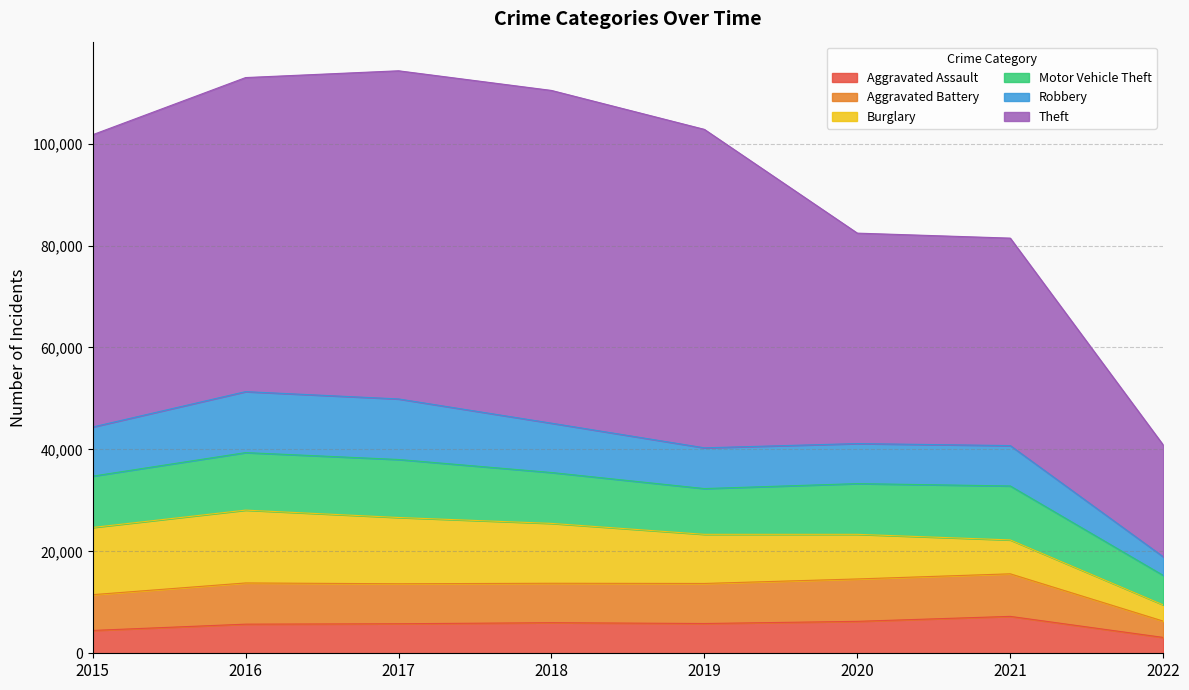

What is the difference between the highest and lowest values at 2019?

56636